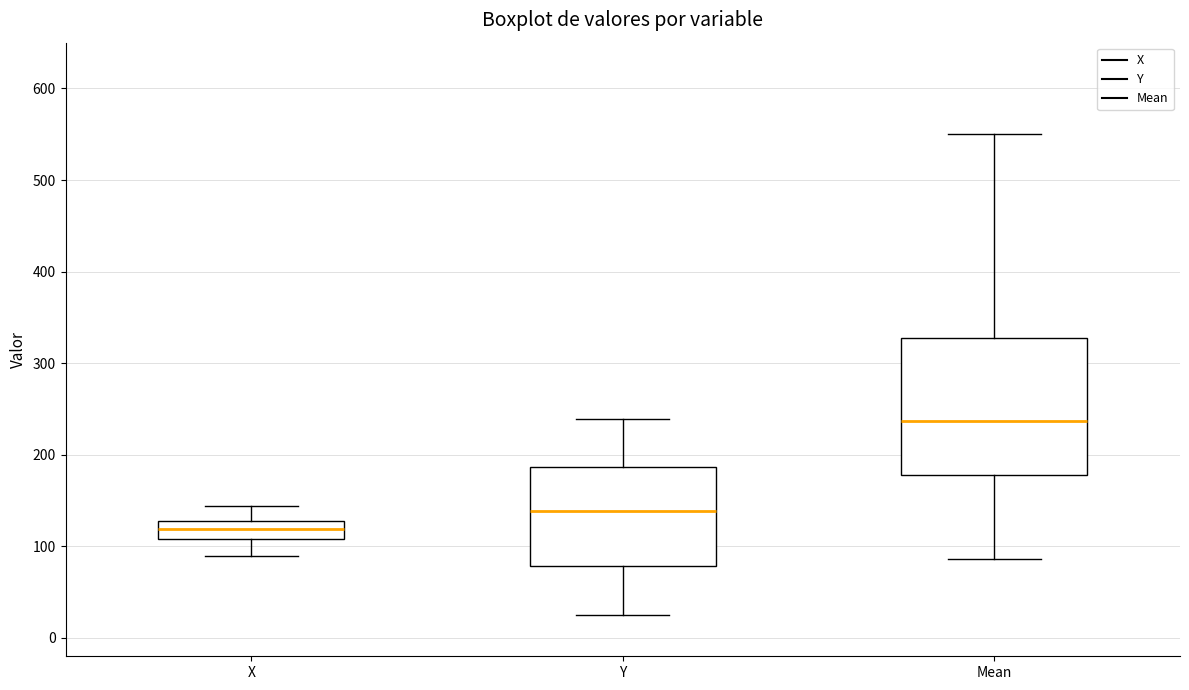

Reading left to right, transcribe this box plot: for each box, give where its median line is, the range the box spans, and where its two whiskers end, as read against the y-axis. The values are not printed on the chart, so give them approximately, as read against the axis.

X: median 120, box 110 to 130, whiskers 90 to 140
Y: median 140, box 80 to 190, whiskers 30 to 240
Mean: median 240, box 180 to 330, whiskers 90 to 550